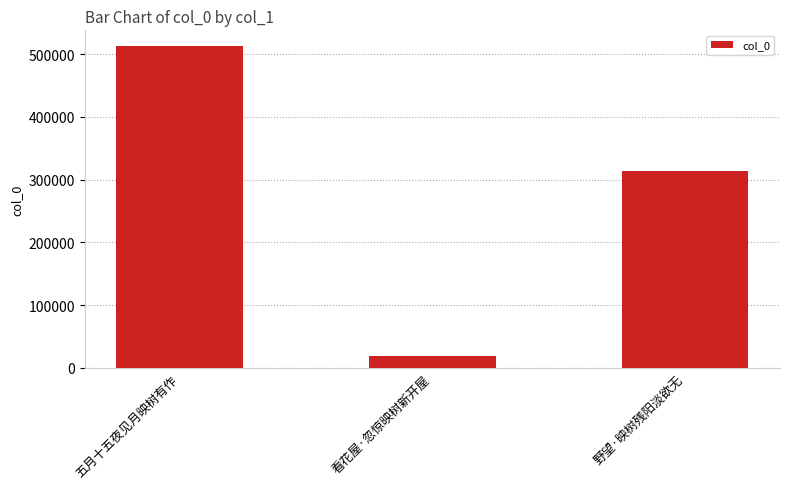

Are the bars grouped side by side (vs. stacked)?

No